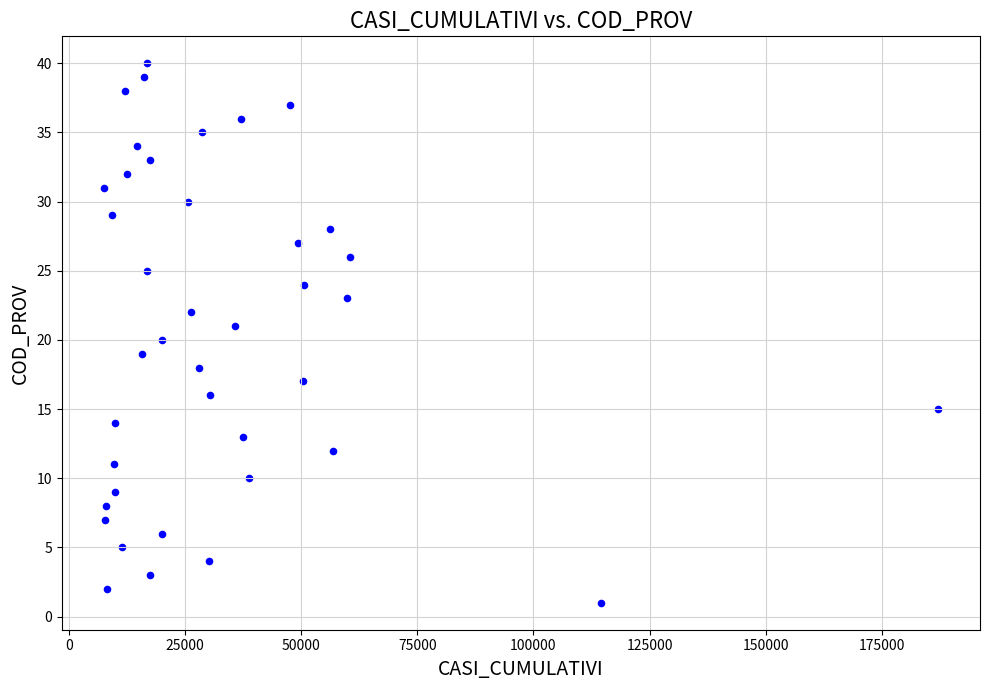

What is the range of Y values (max minus min)?

39